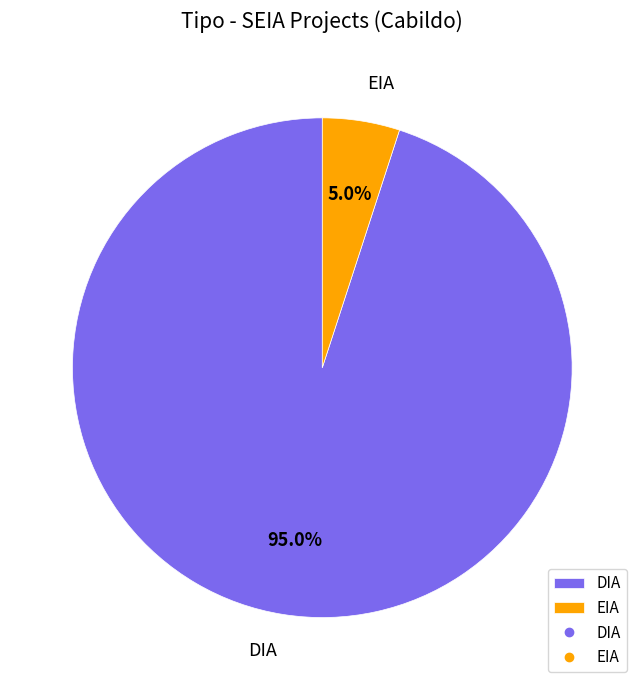

Which category accounts for the majority?

DIA